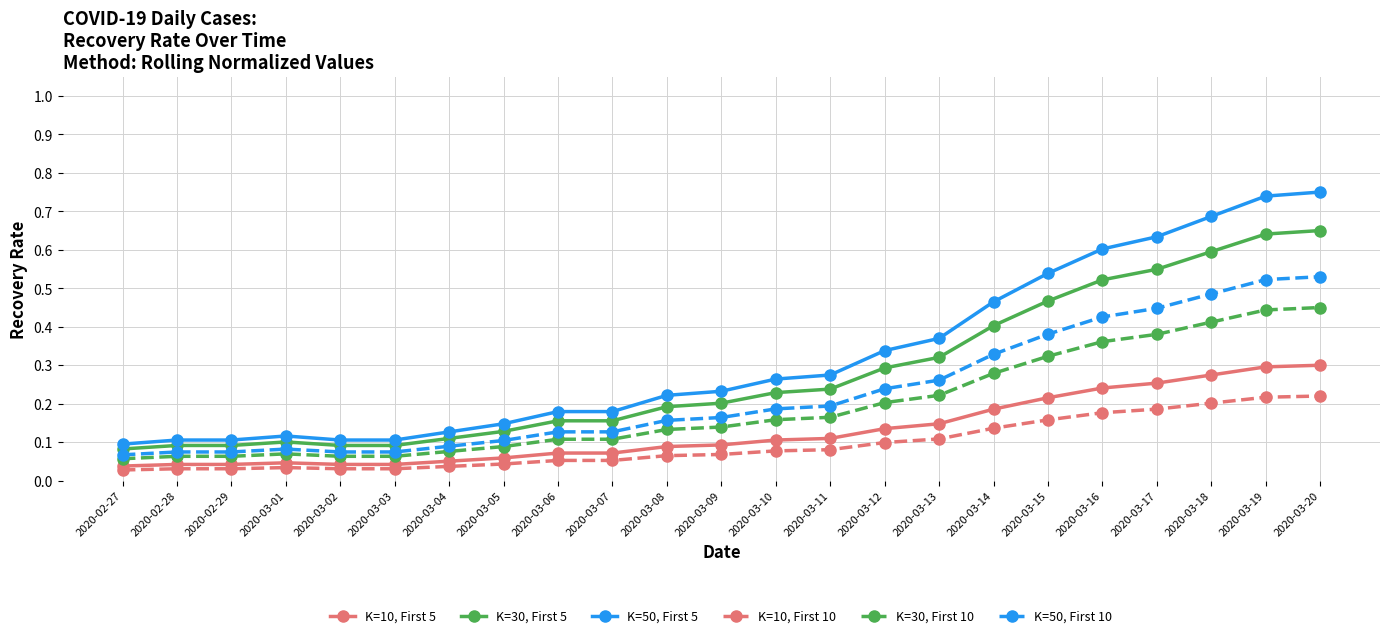

Rank the series by their maximum value, from lowest to highest.

K=10, First 10, K=10, First 5, K=30, First 10, K=50, First 10, K=30, First 5, K=50, First 5